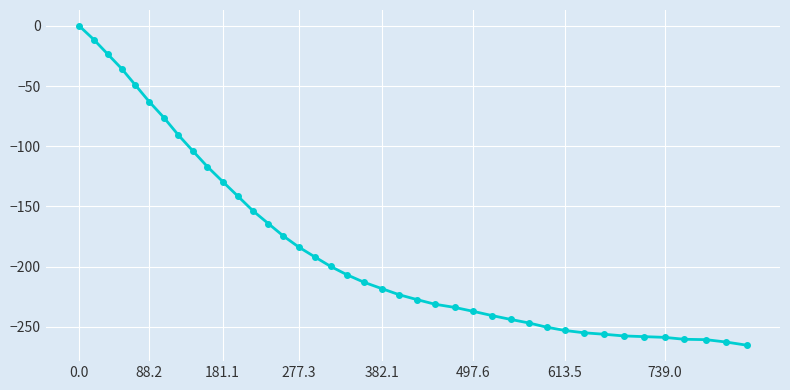

What is the difference between the second highest and minimum values?

254.0